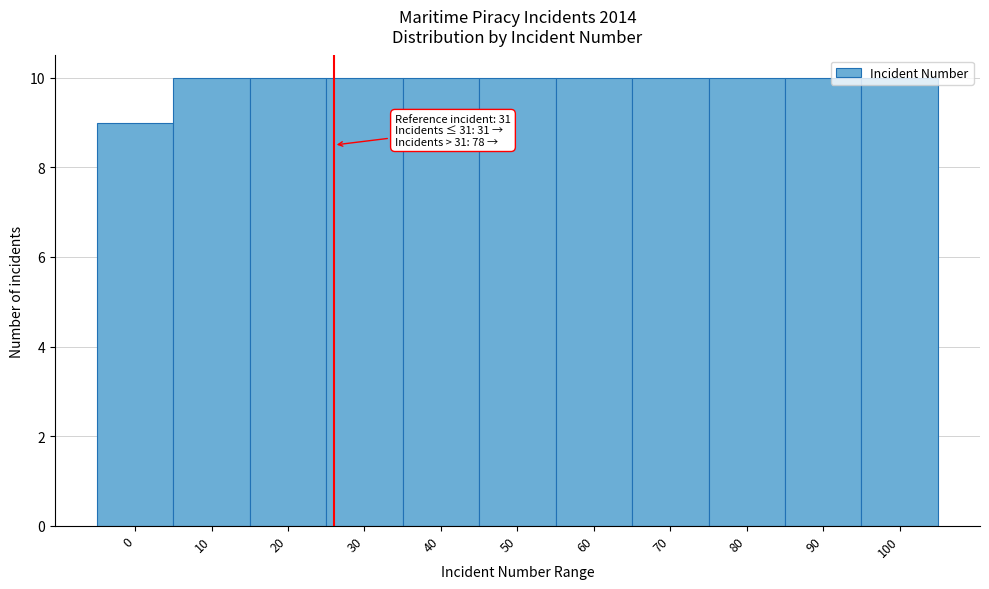

Which has a higher value, 90 or 0?

90